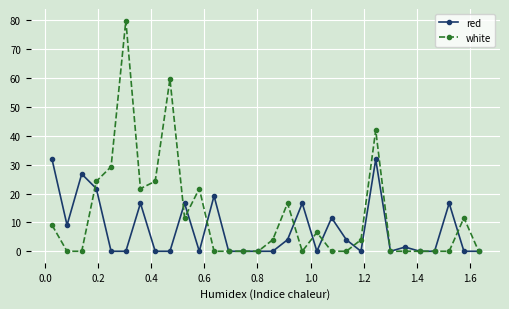

What is the average value of the red series?

7.6